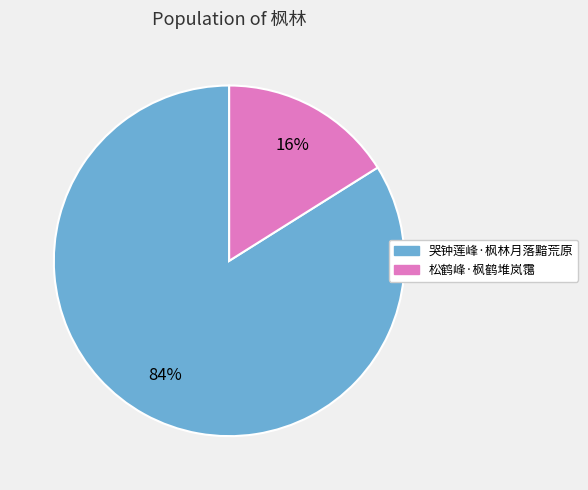

To the nearest percent, what portion does 松鹤峰·枫鹤堆岚霭 represent?

16%